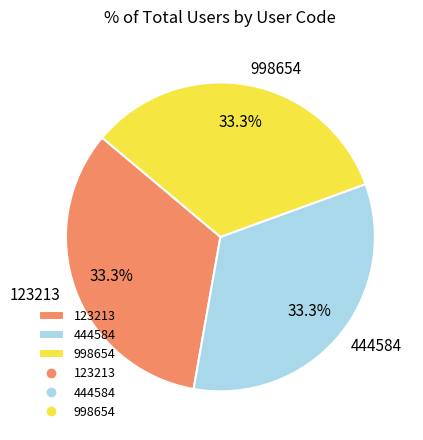

Count the number of slices in the pie.

3